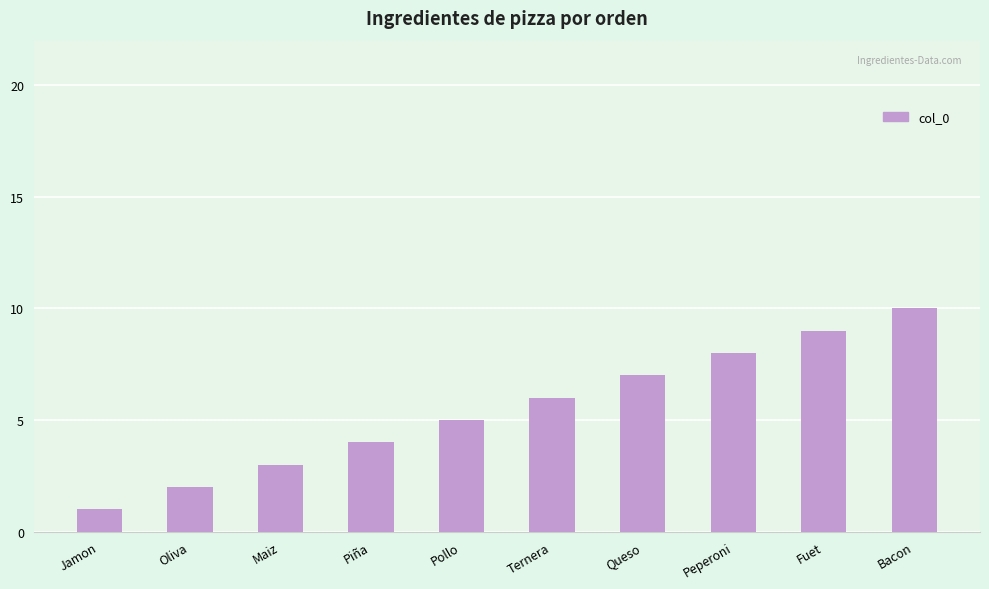

What is the label of the 10th bar from the left?

Bacon